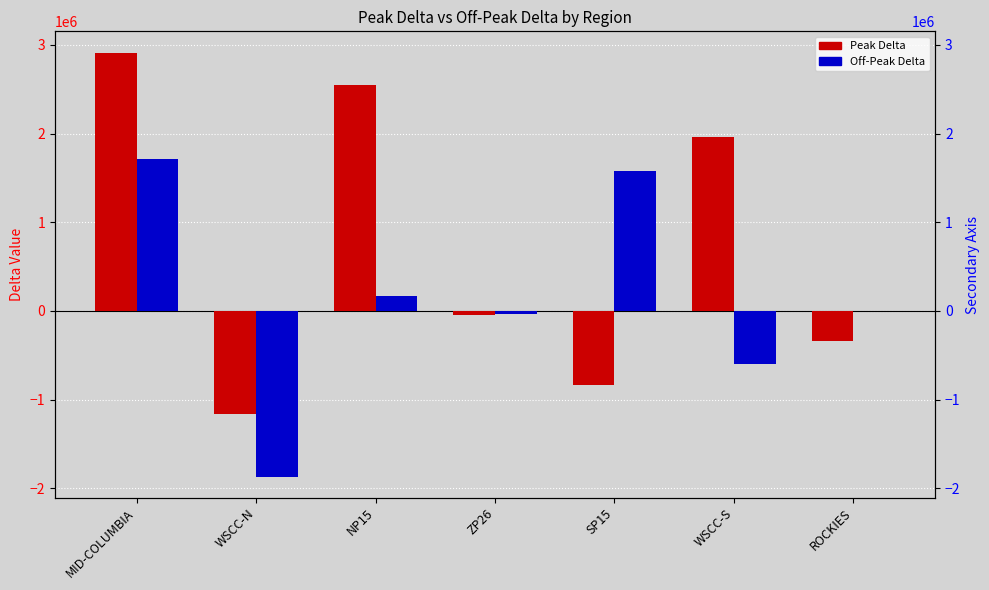

What is the value of the Off-Peak Delta bar at the 5th from the left?

1583053.7